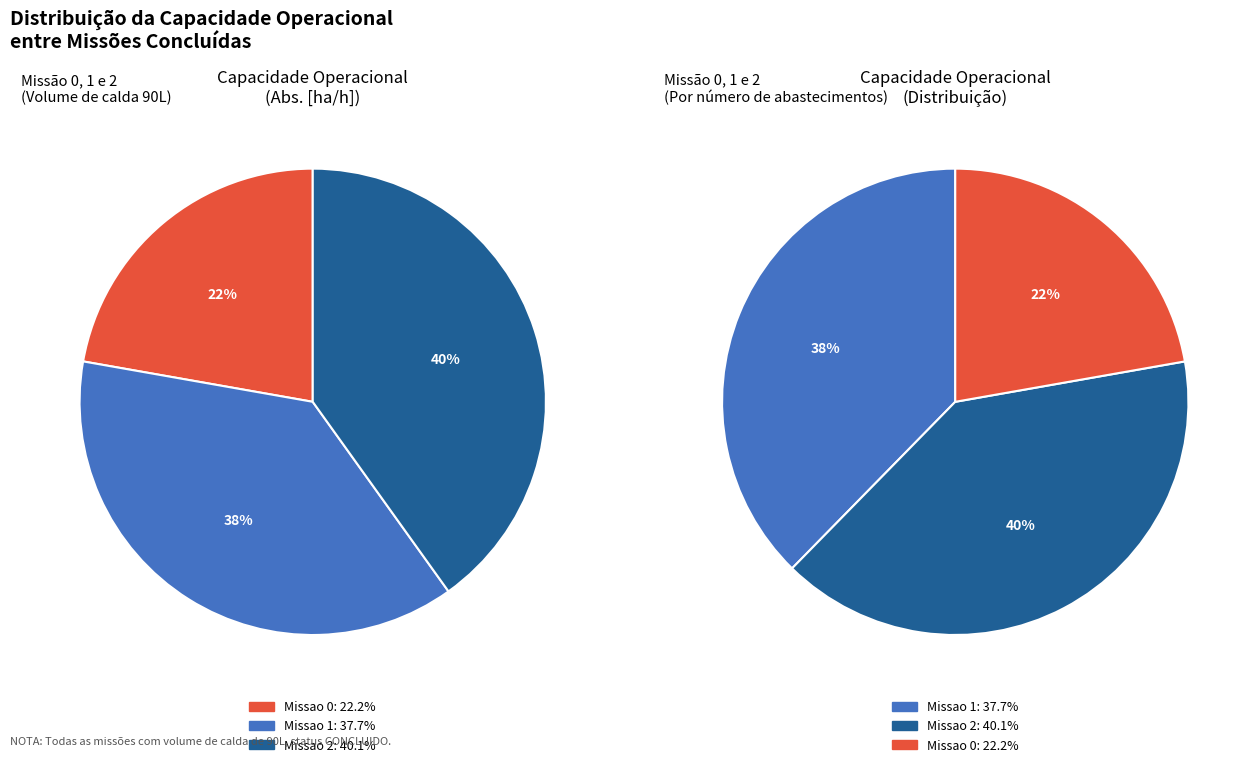

Approximately how many times larger is the value at Missao 2 compared to Missao 0?

1.8